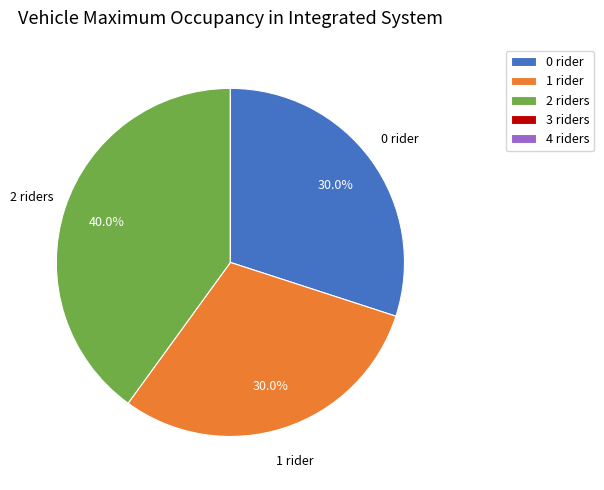

Is there any slice that represents more than half of the pie?

No